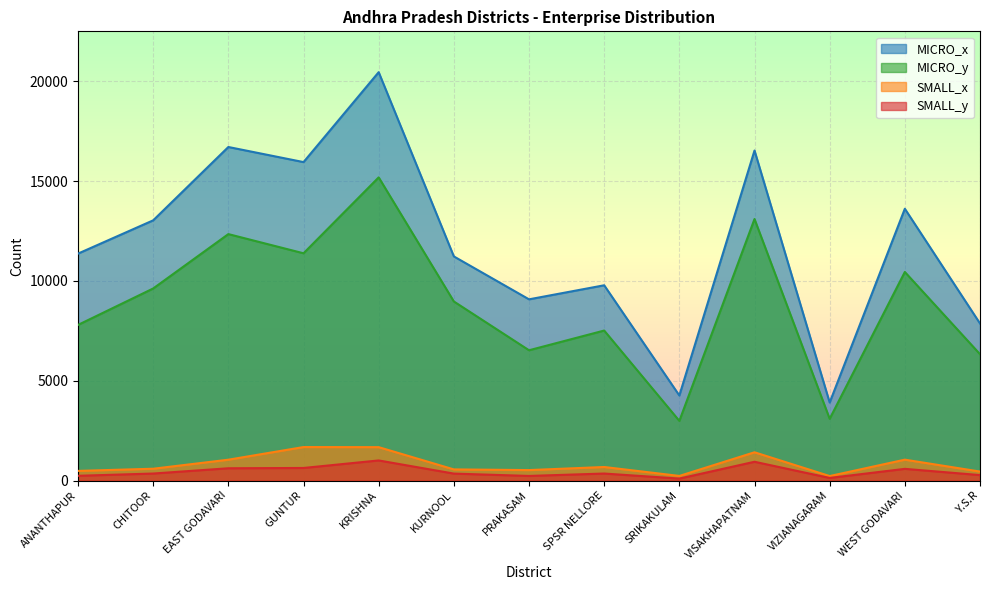

Which series has the widest spread of values?

MICRO_x